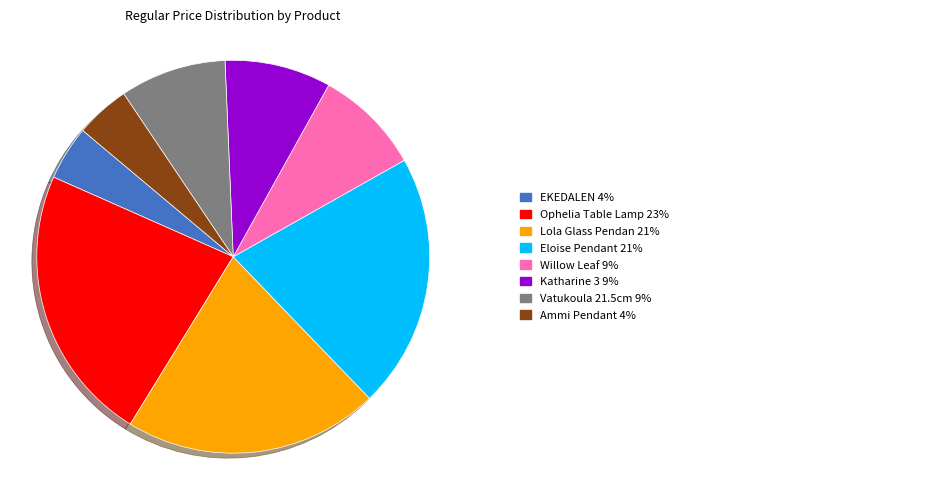

Does any single category account for the majority?

No